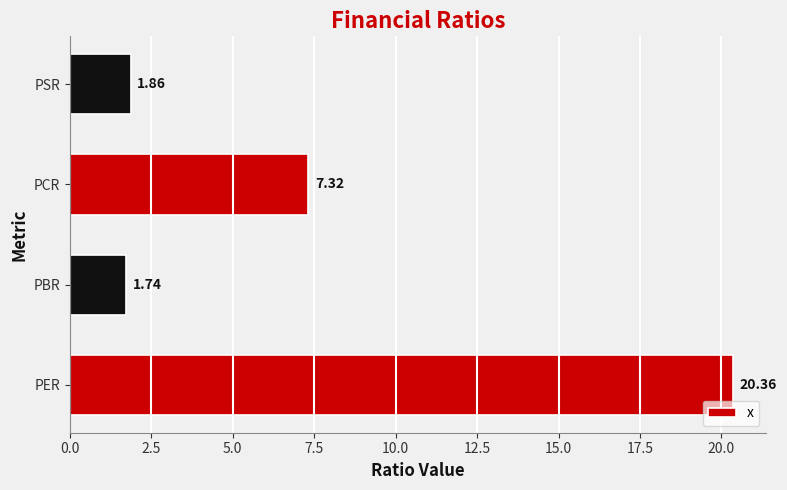

List the labels in order of value, largest first.

PER, PCR, PSR, PBR